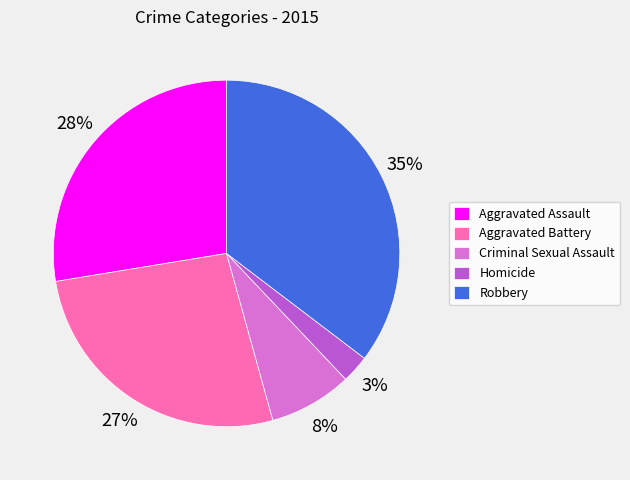

Count the number of slices in the pie.

5